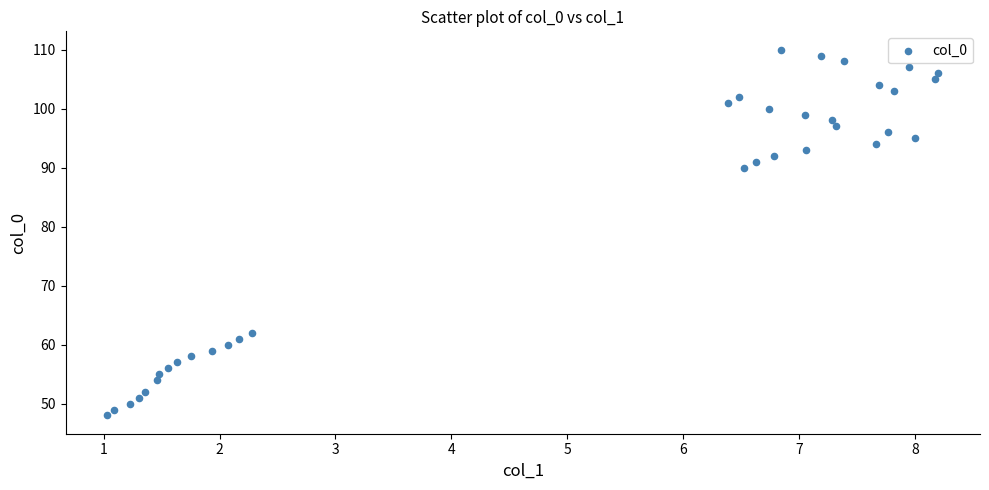

What Y value in the scatter plot is closest to 79?

90